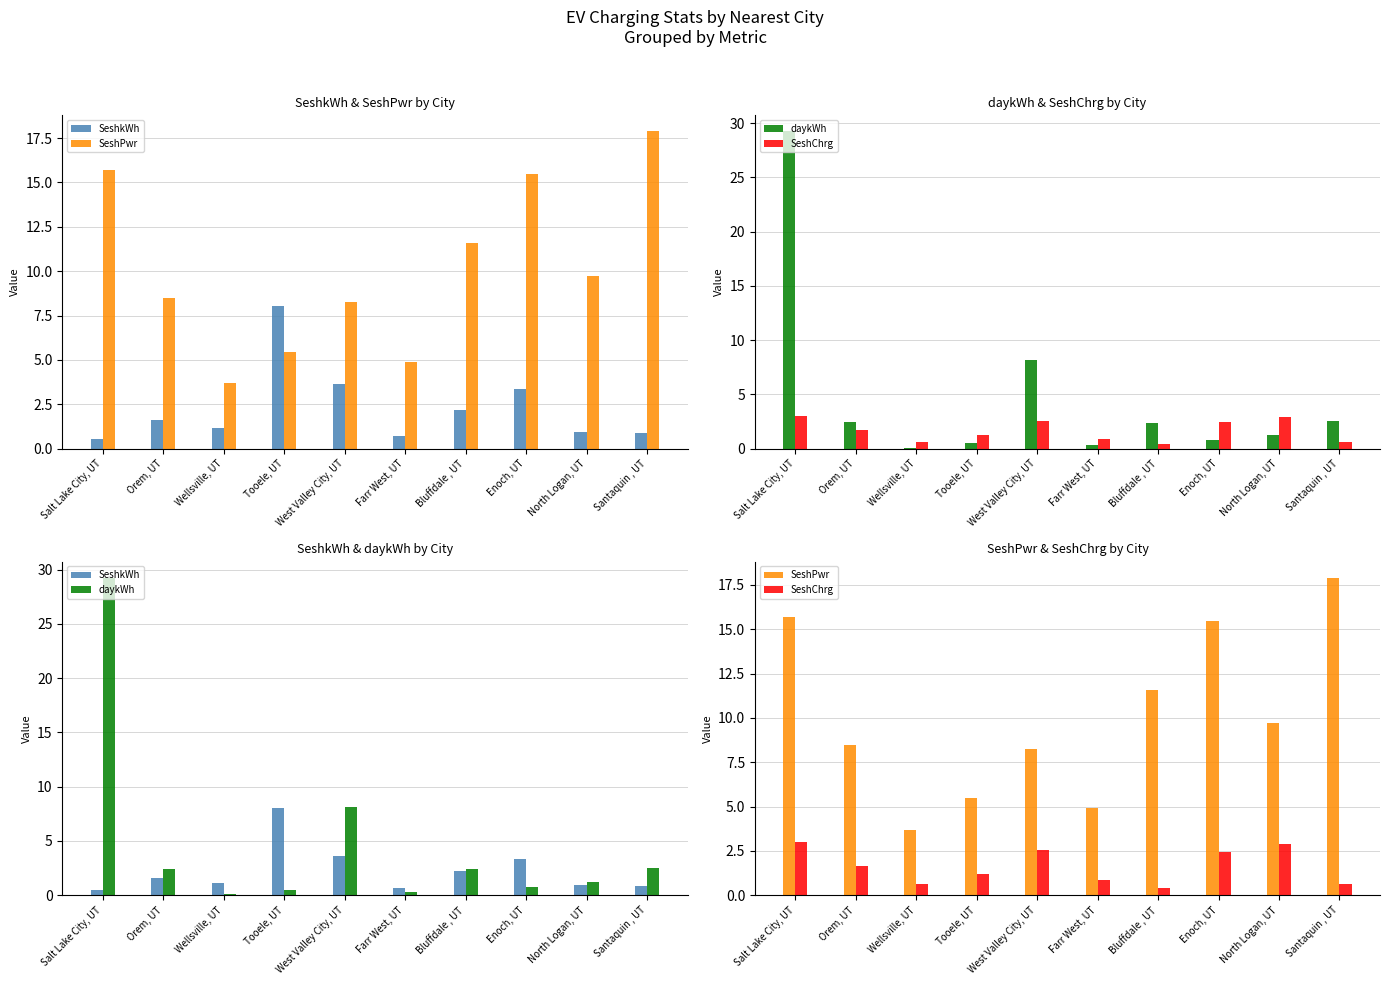

What is the average value of the SeshPwr series?

10.1